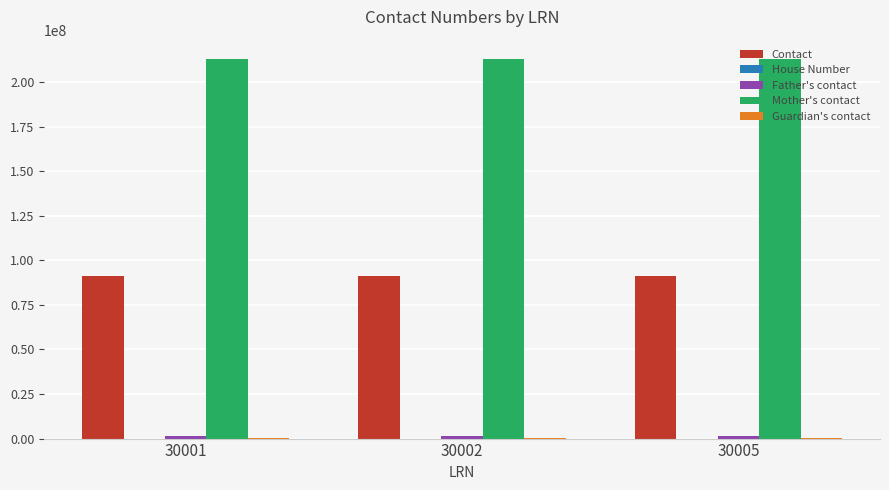

What is the greatest value displayed?

213123123